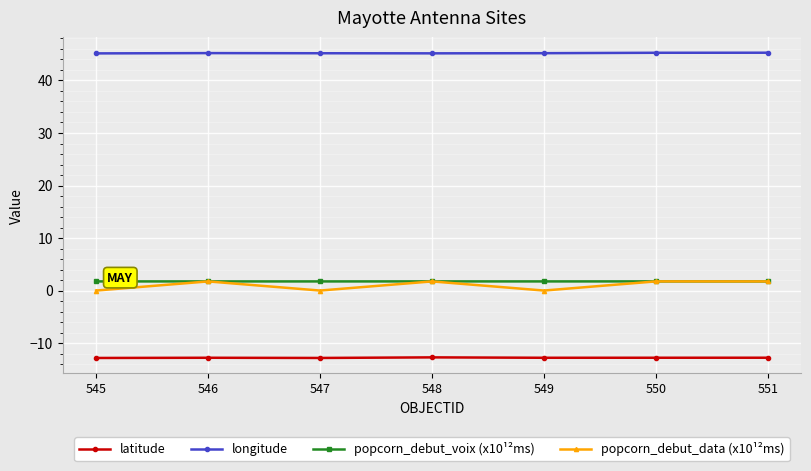

What is the value of the longitude point at the 4th from the left?

45.2